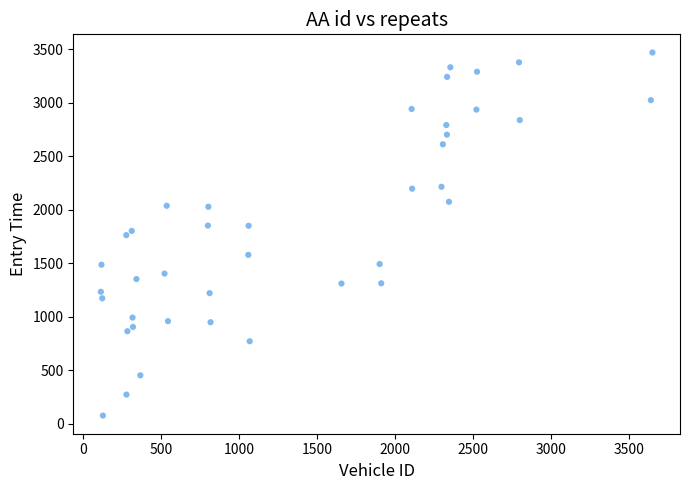

What is the range of X values (max minus min)?

3535.0